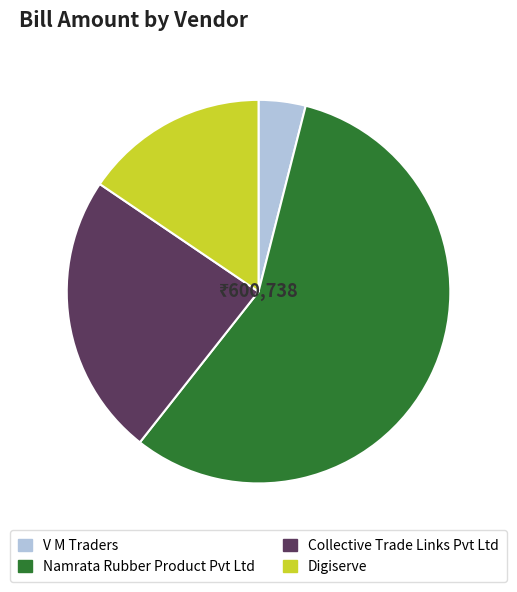

True or false: Collective Trade Links Pvt Ltd accounts for 32% of the total.

False